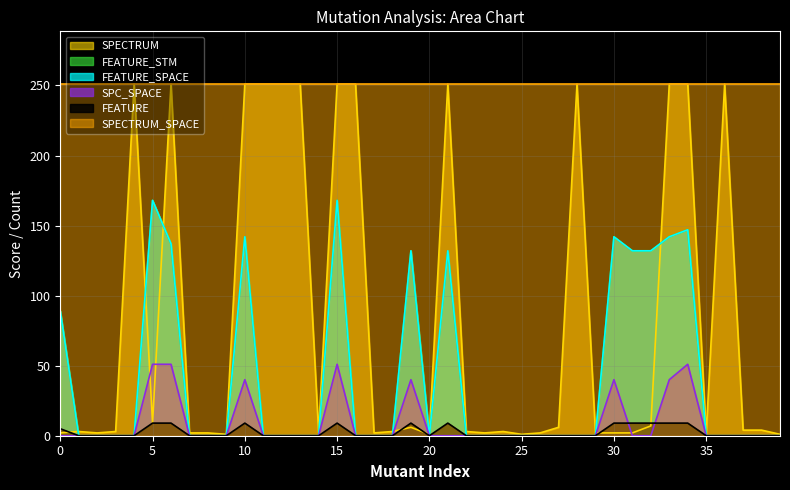

In SPECTRUM, how many points are lower than both neighbors (excluding endpoints)?

9